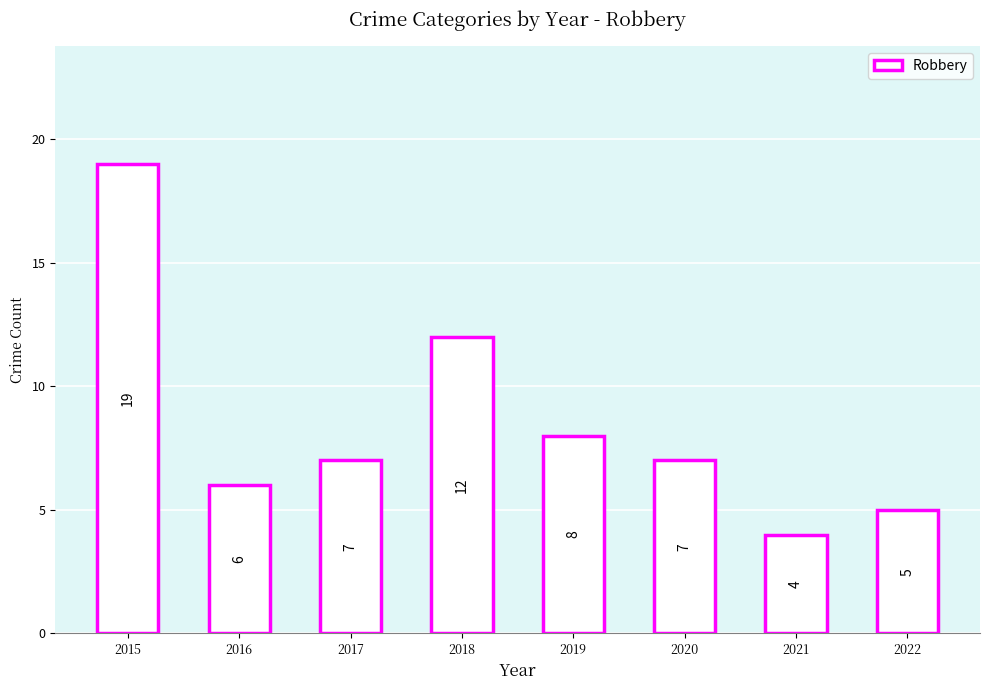

How many data points does each series have?

8